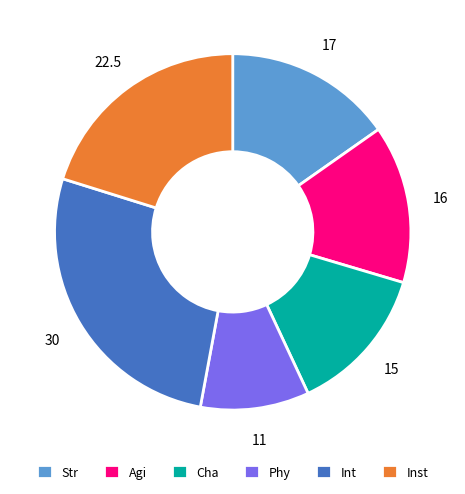

Does Phy account for over 50% of the chart?

No